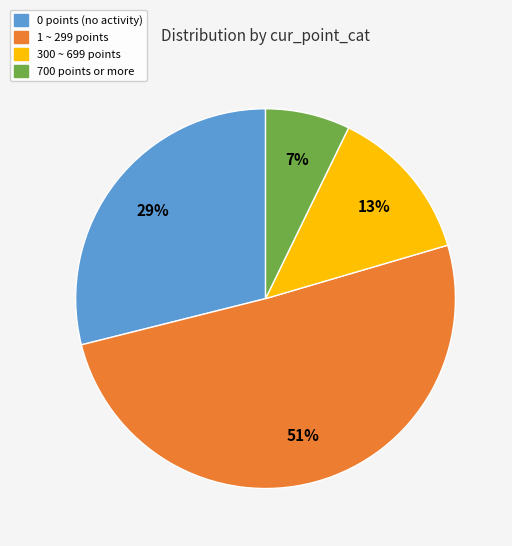

Does any single category account for the majority?

Yes